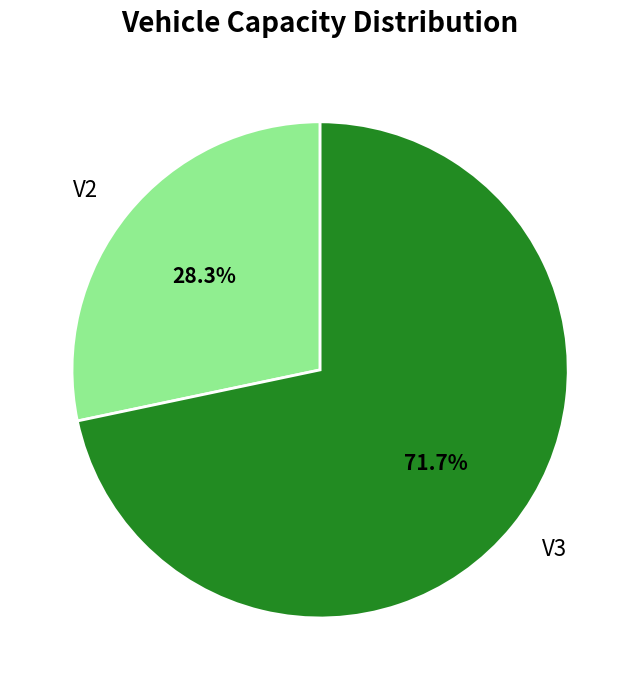

Which has a higher value, V3 or V2?

V3